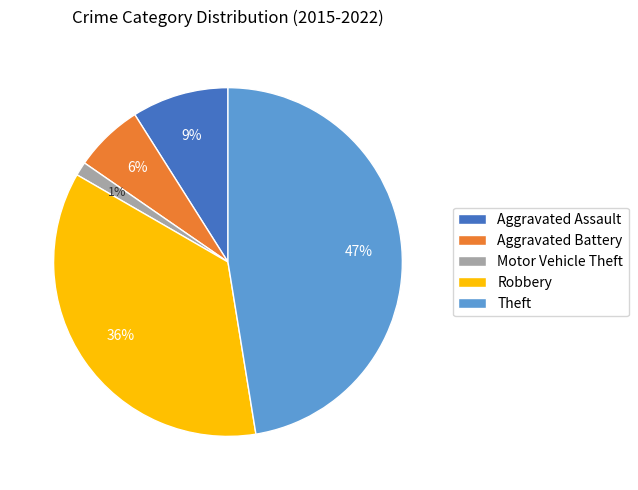

Rank the categories by value from lowest to highest.

Motor Vehicle Theft, Aggravated Battery, Aggravated Assault, Robbery, Theft